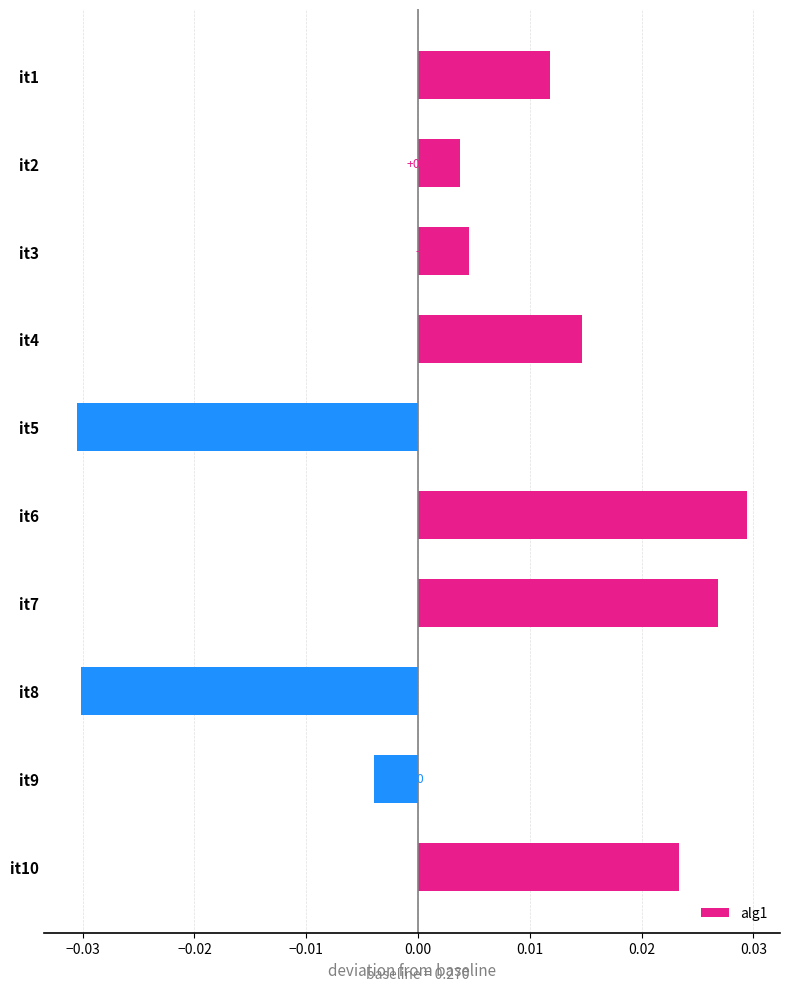

How many categories are shown in the chart?

10